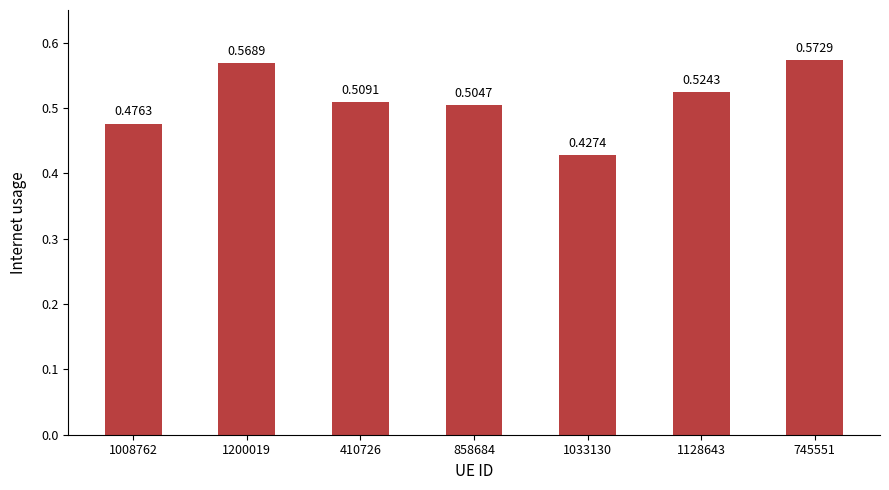

Which has a higher value, 745551 or 1008762?

745551